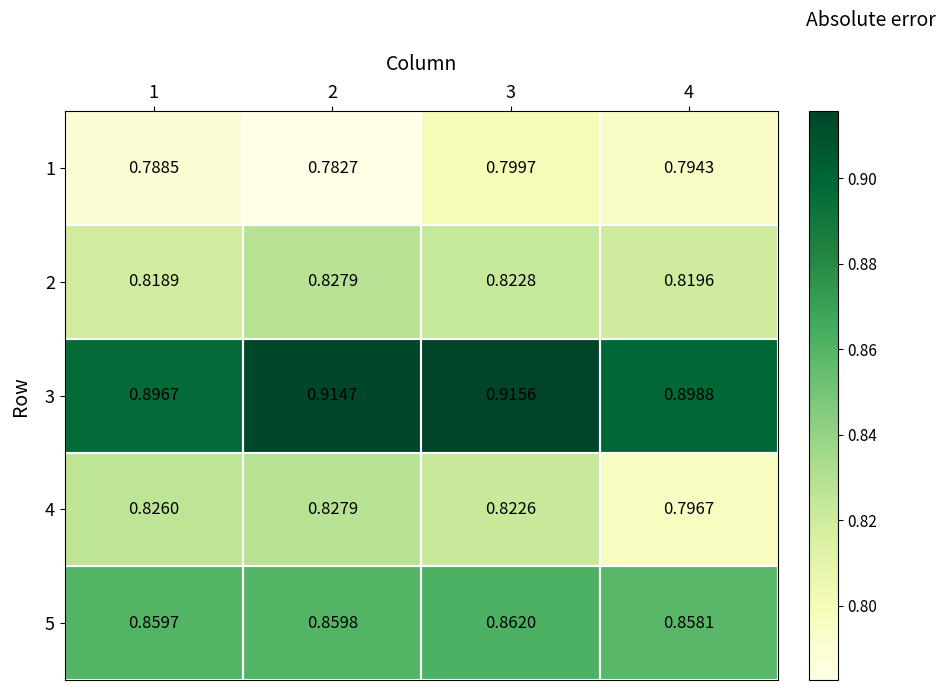

Rank the series at 3 from highest to lowest value.

3, 5, 2, 4, 1